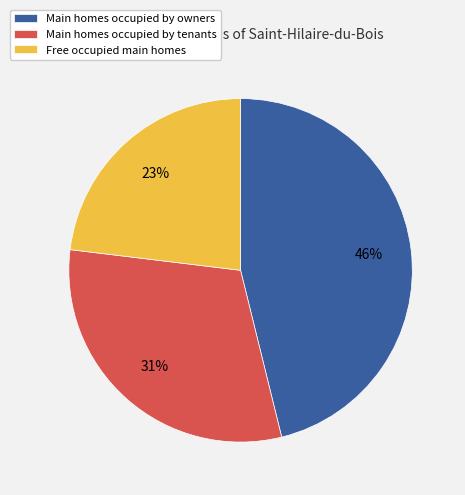

How many segments does this pie chart have?

3